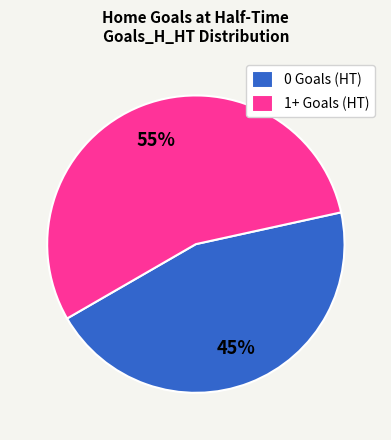

Is there a majority slice in this chart?

Yes